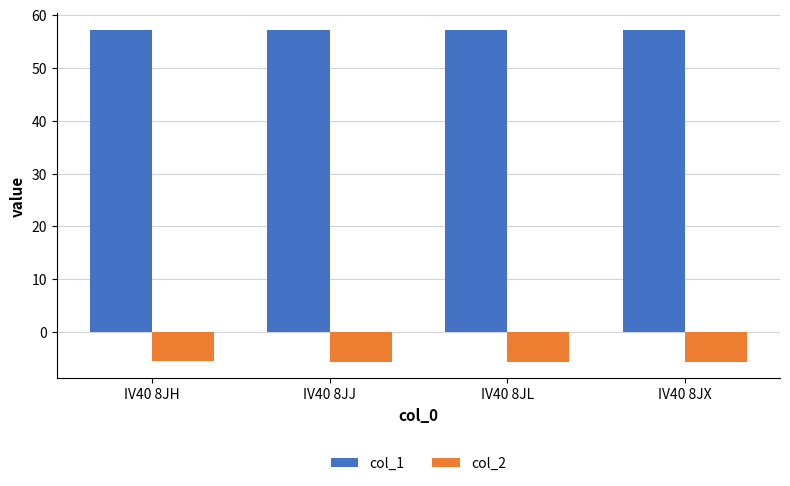

What is the smallest value displayed?

-5.6